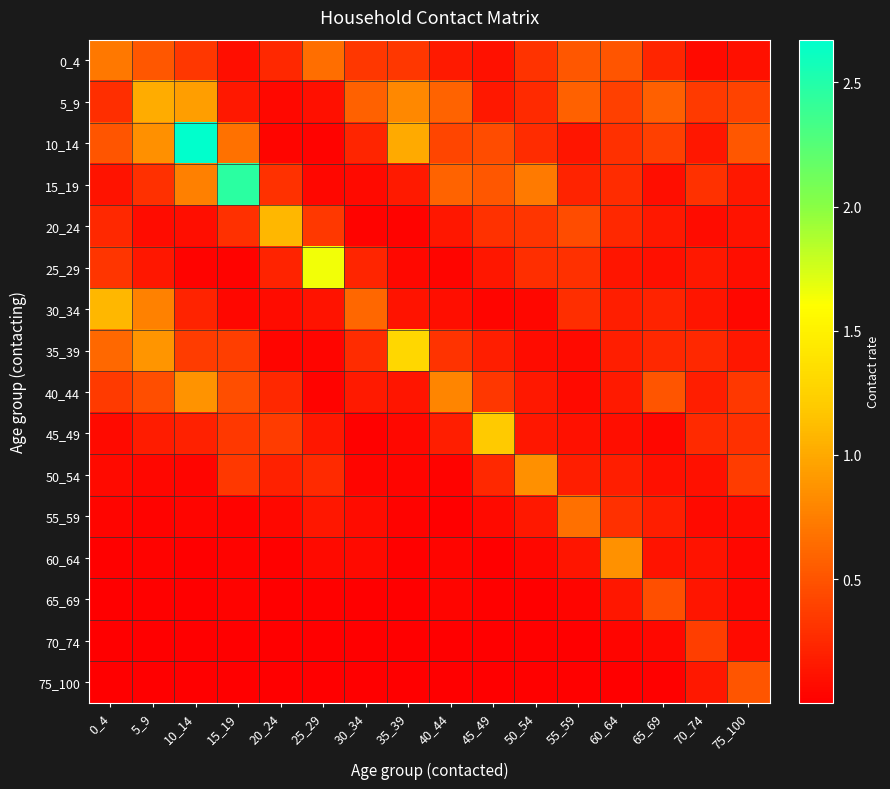

Which series has the widest spread of values?

10_14